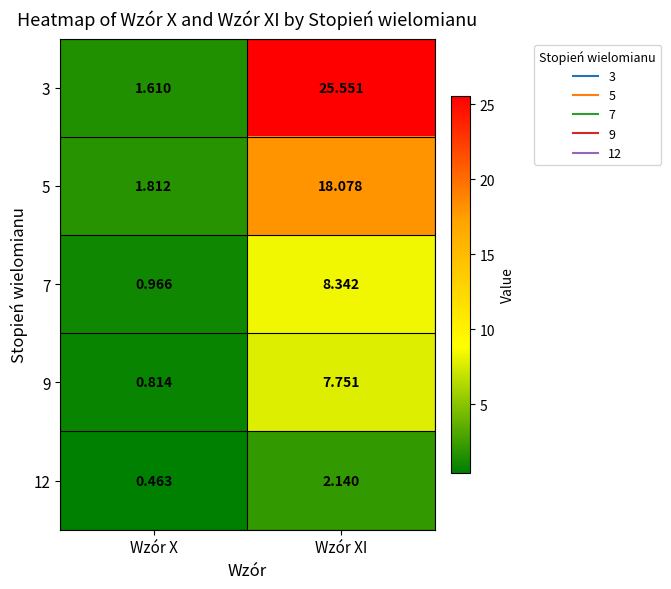

At which label does 3 reach its peak?

Wzór XI